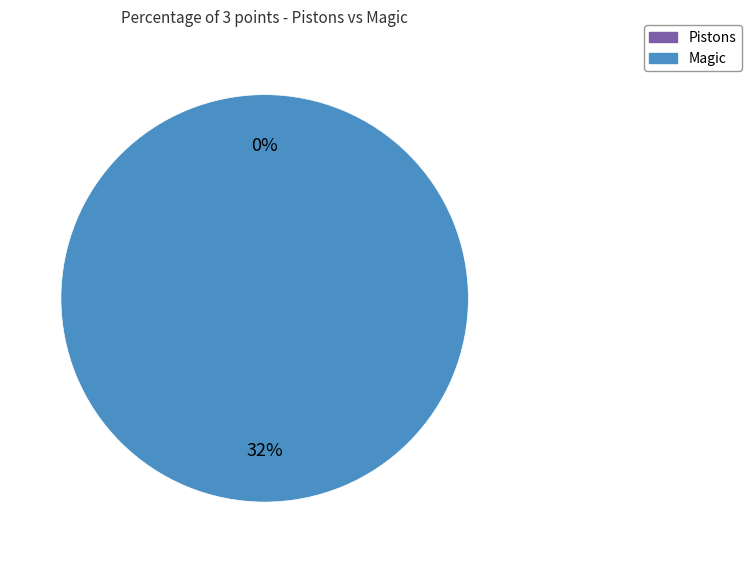

True or false: Magic accounts for 99% of the total.

False